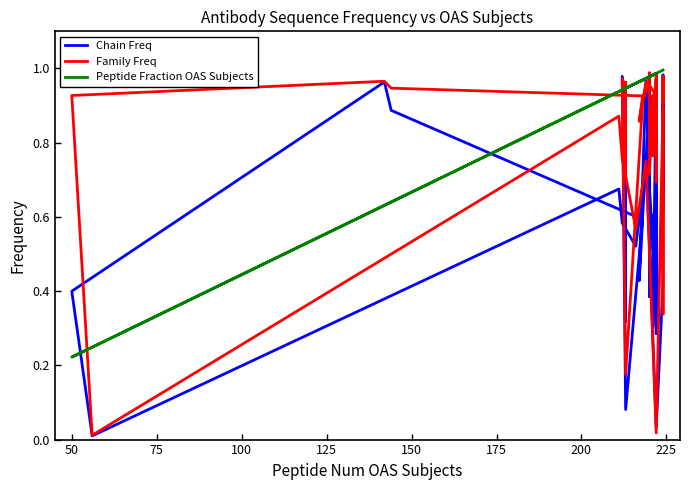

Is the value of Chain Freq at 19 greater than the value of Peptide Fraction OAS Subjects at 35?

No